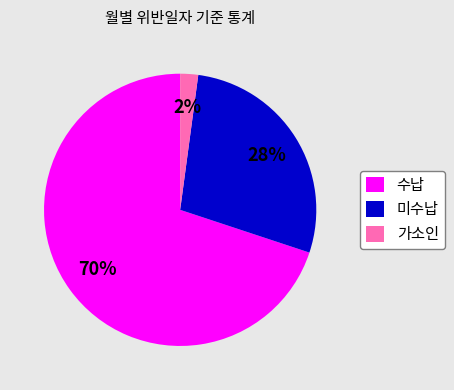

What percentage is the 미수납 slice, to the nearest percent?

28%